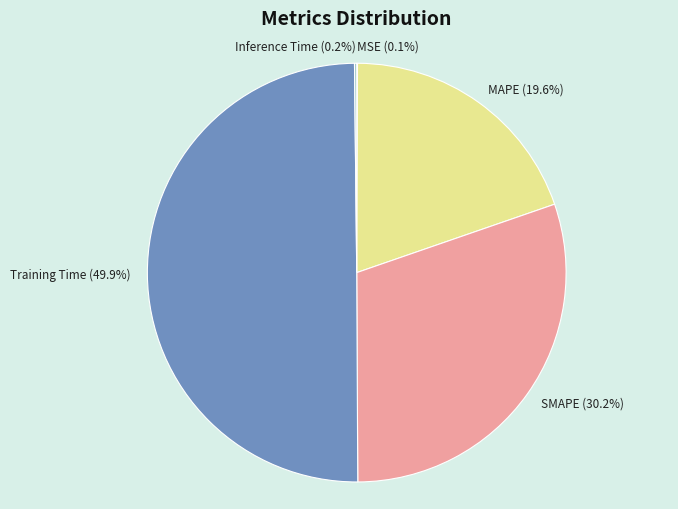

Combined, do MAPE and Training Time account for over 50%?

Yes